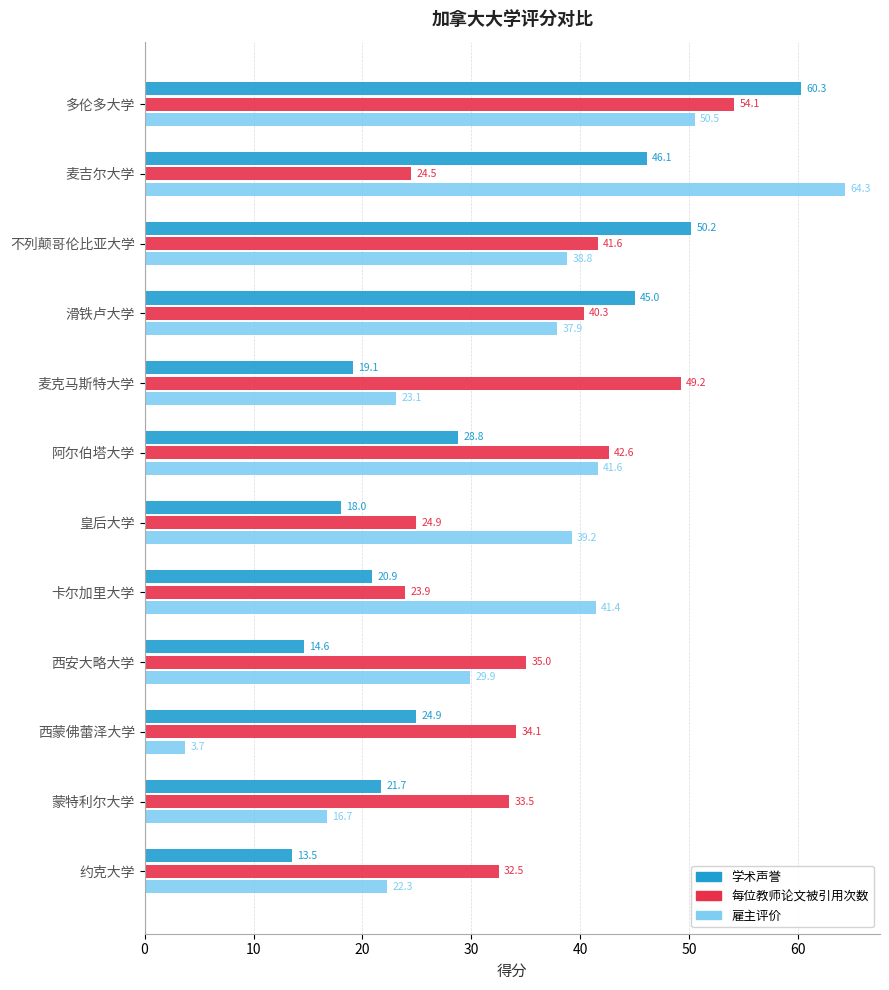

At how many categories does at least one series exceed 25?

12